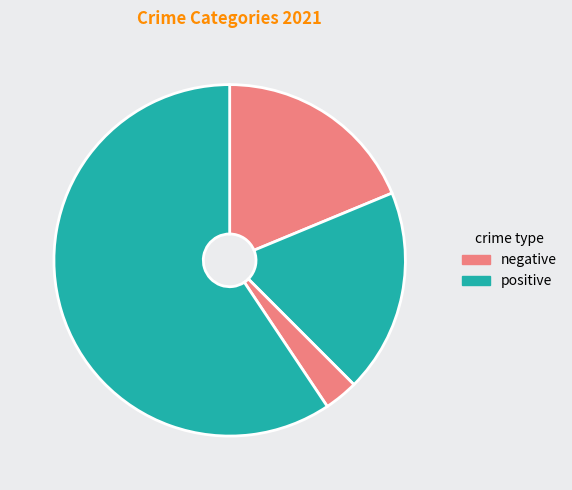

Count the number of slices in the pie.

4